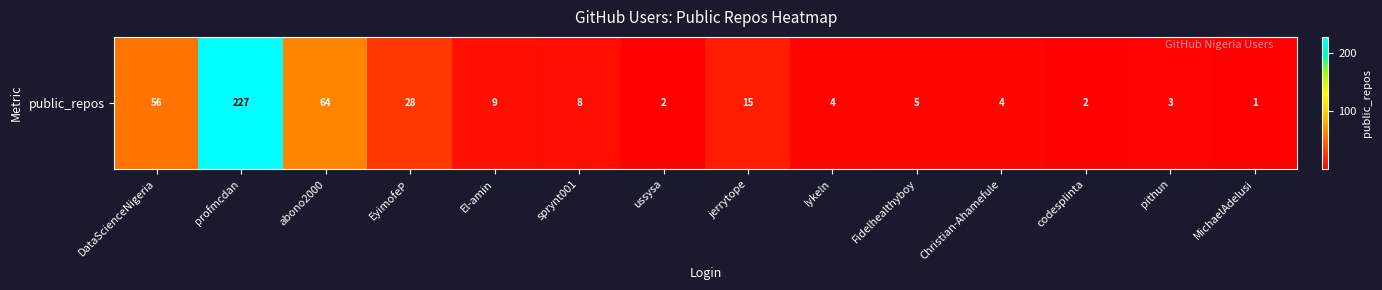

The chart shows a value of 4 at Iykeln. True or false?

True